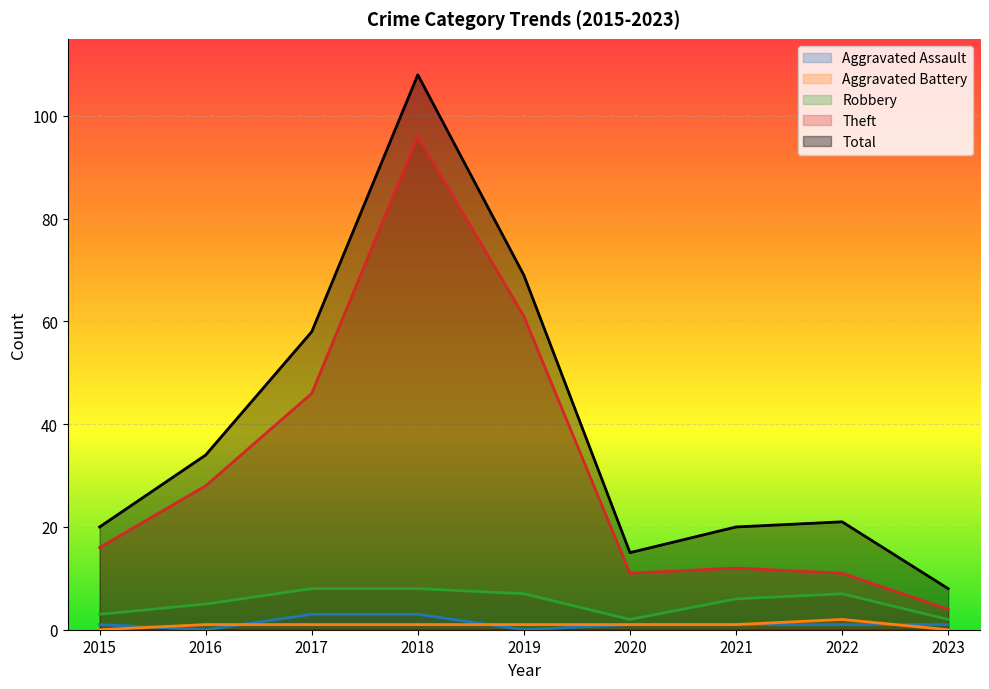

Between which two adjacent categories do Aggravated Battery and Aggravated Assault first intersect?

2015 and 2016